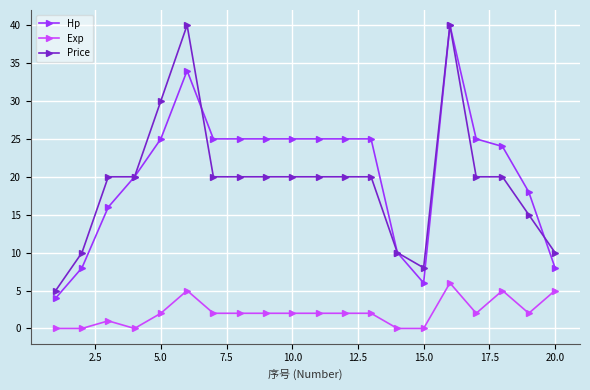

True or false: Exp and Price intersect in this chart.

False